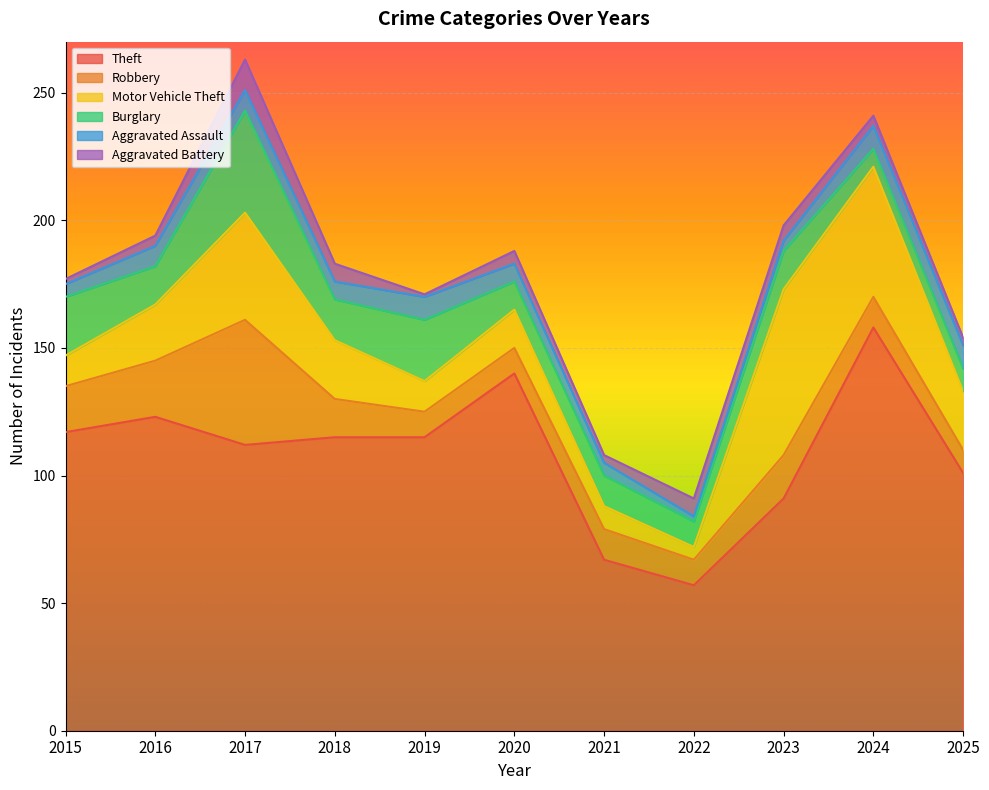

What value does the Aggravated Battery series have at 2015?

2